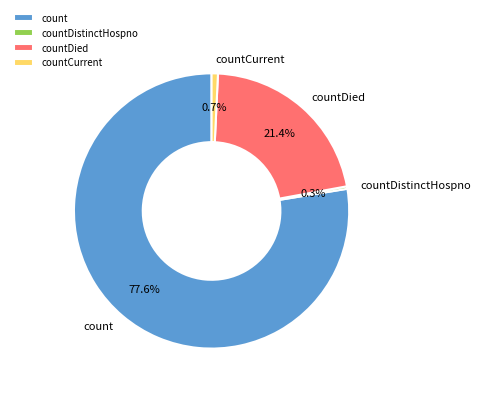

Is there any slice that represents more than half of the pie?

Yes